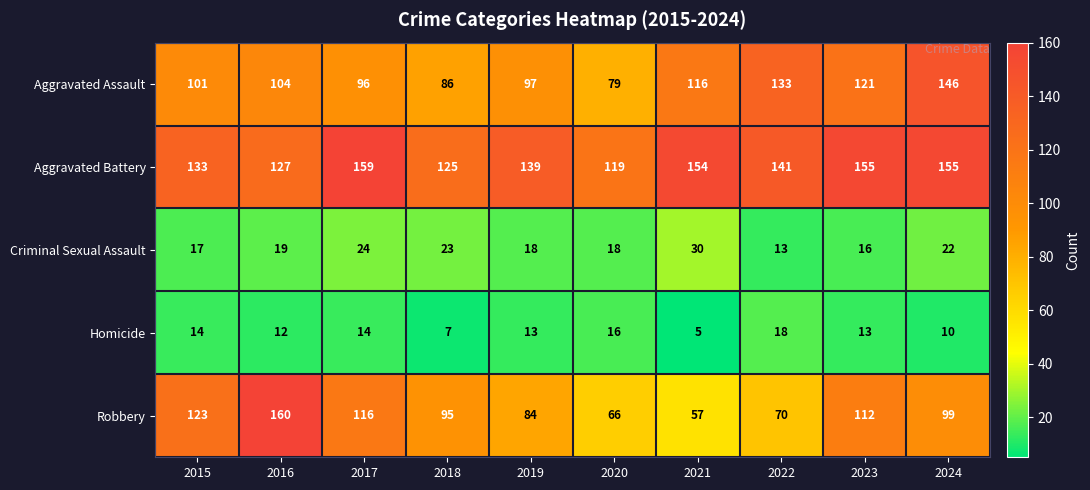

What is the difference between the second highest and second lowest values in the Aggravated Battery series?

30